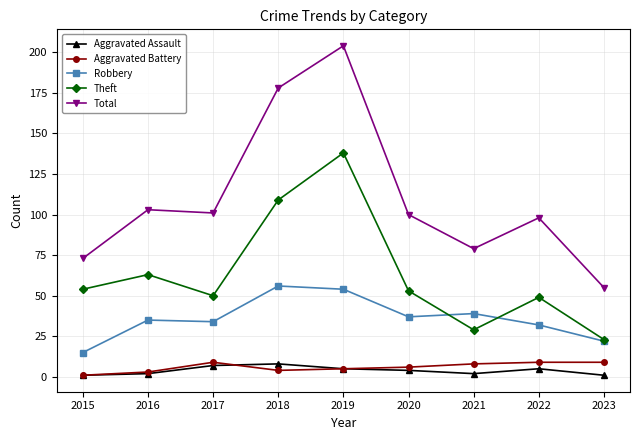

In Theft, how many points are higher than both neighbors (excluding endpoints)?

3